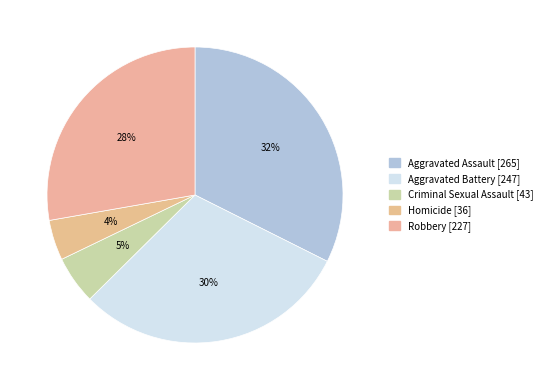

How many segments does this pie chart have?

5